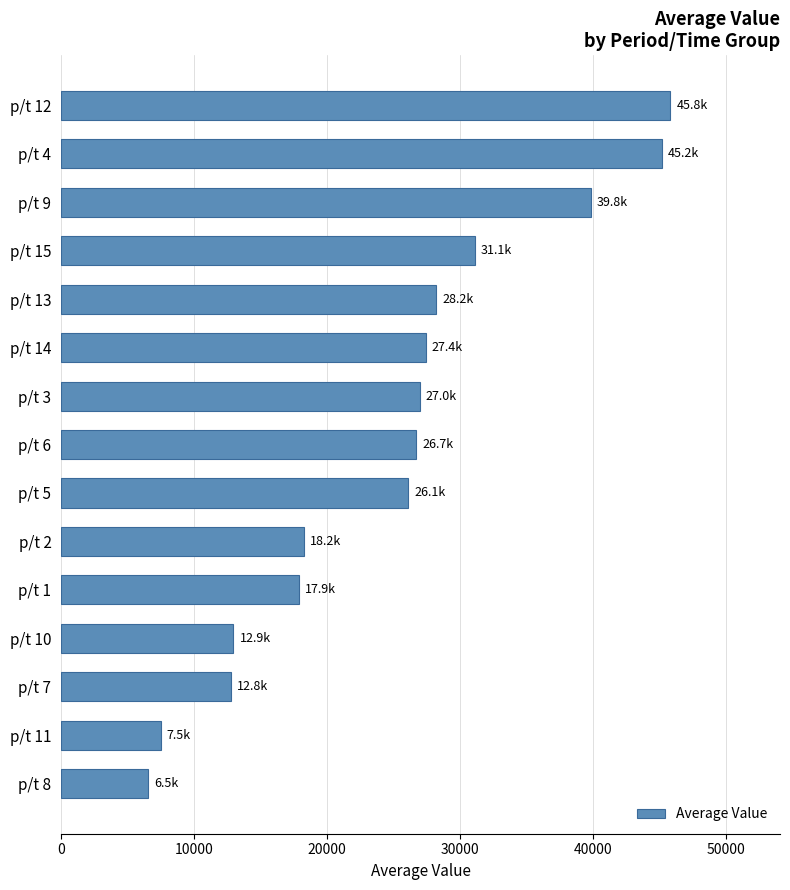

What is the difference between the values at p/t 9 and p/t 4?

5372.9